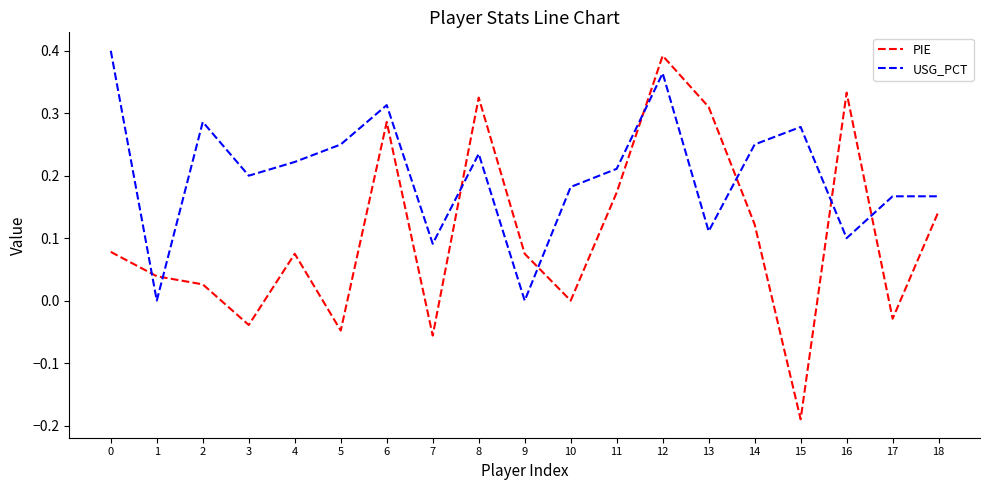

Which series has the widest spread of values?

PIE